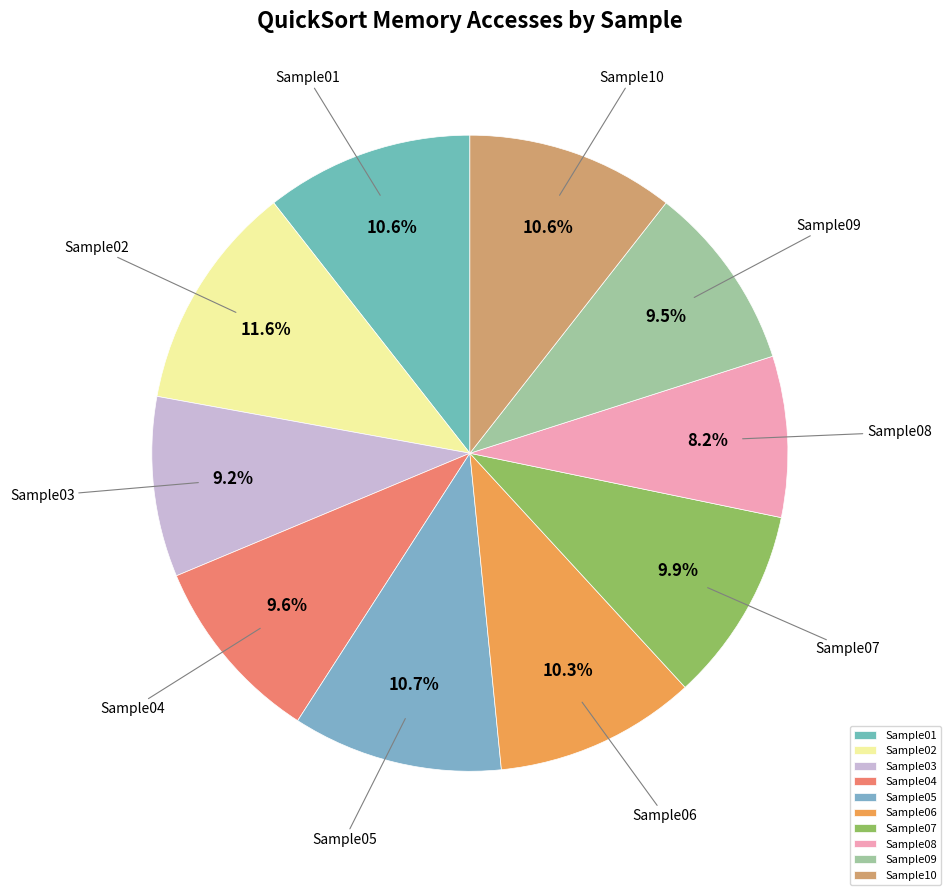

To the nearest percent, what is the average slice percentage?

10%